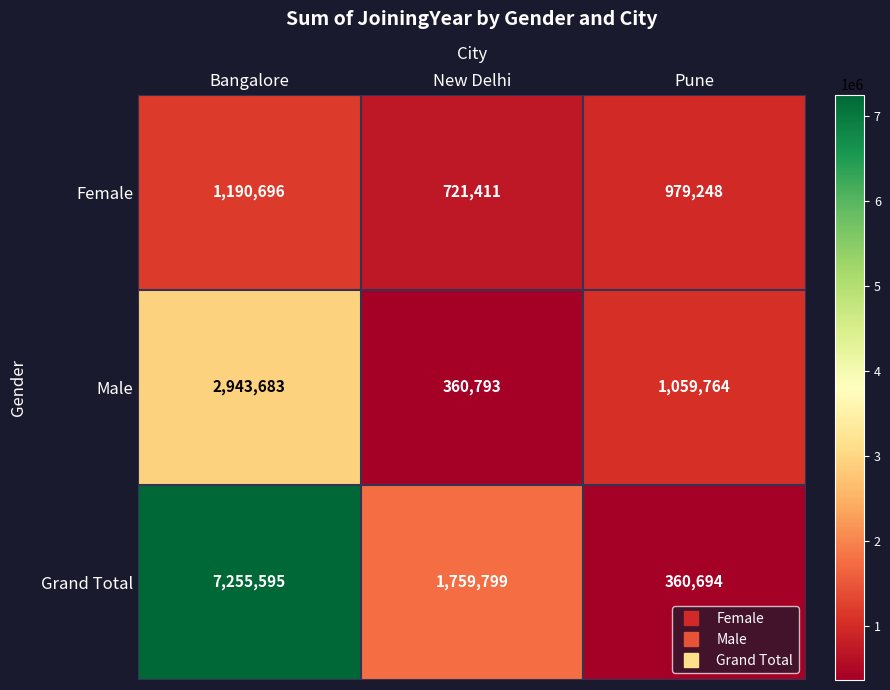

What is the smallest value displayed?

360694